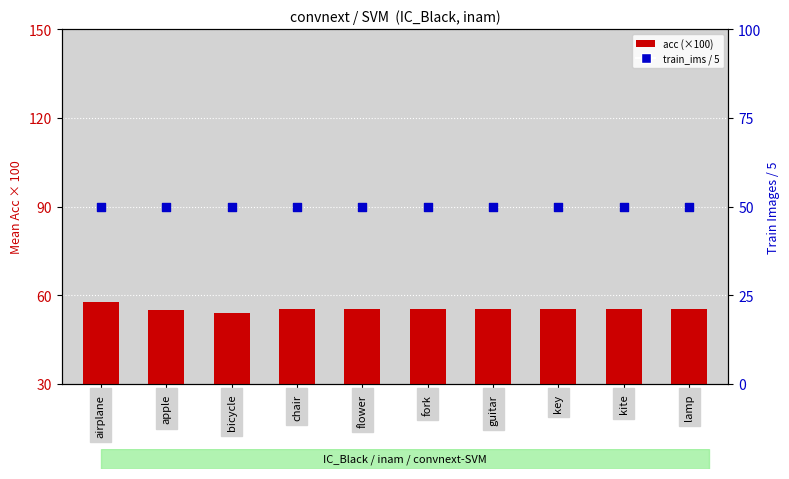

What is the total value across all series at airplane?

107.9